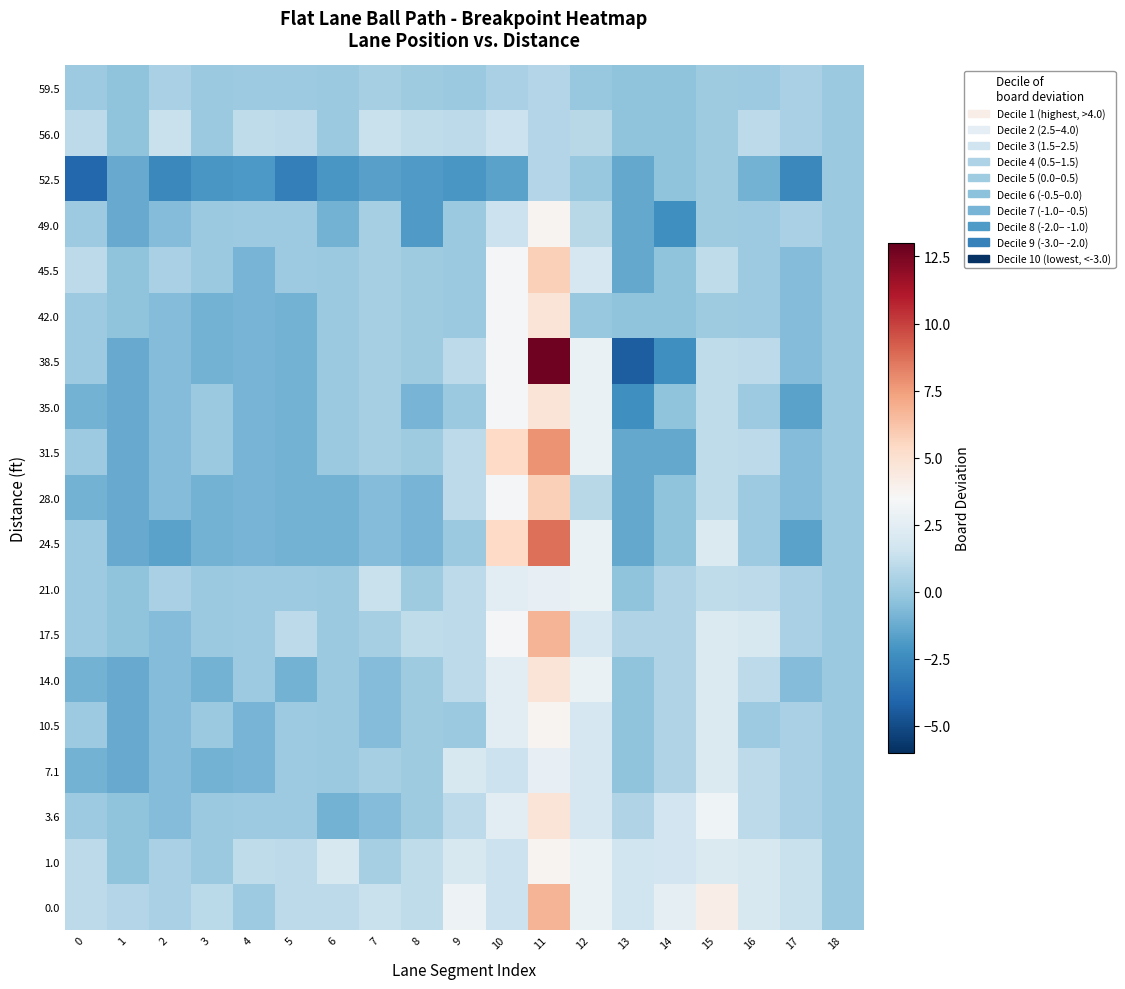

At how many categories does at least one series exceed 2?

7